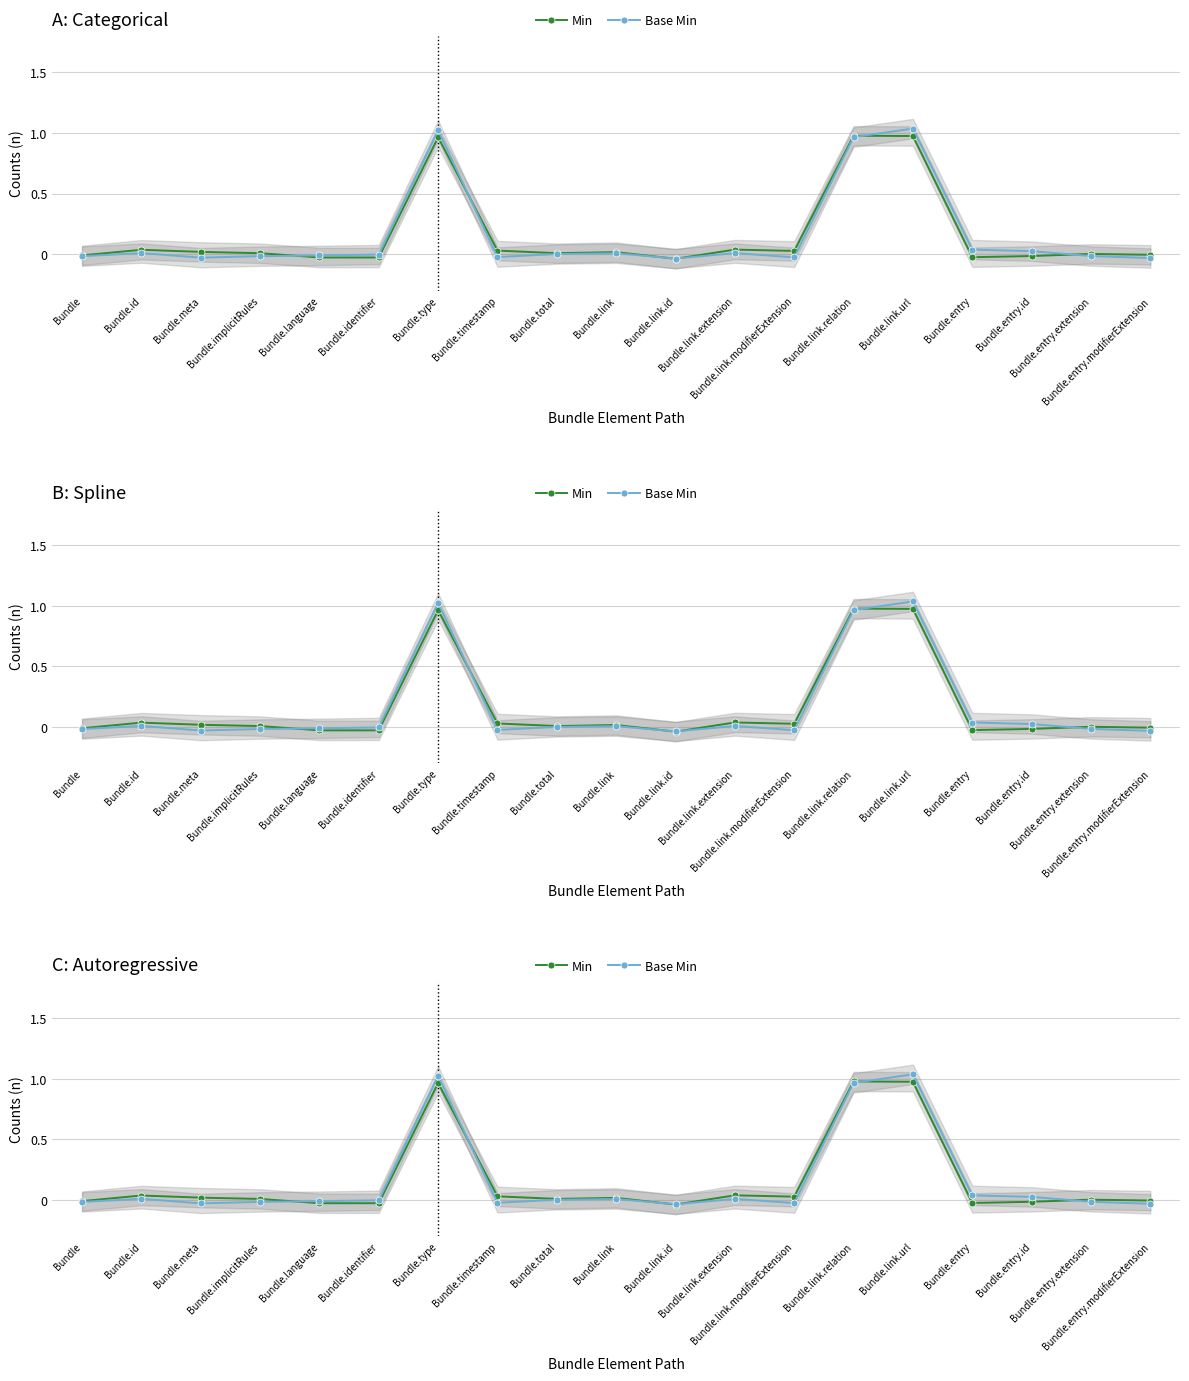

Which series ends up on top after the final intersection of Base Min and Min?

Min